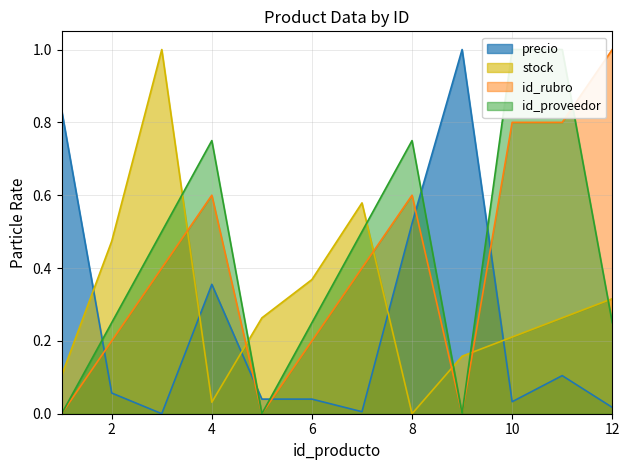

At how many categories does at least one series exceed 0?

12